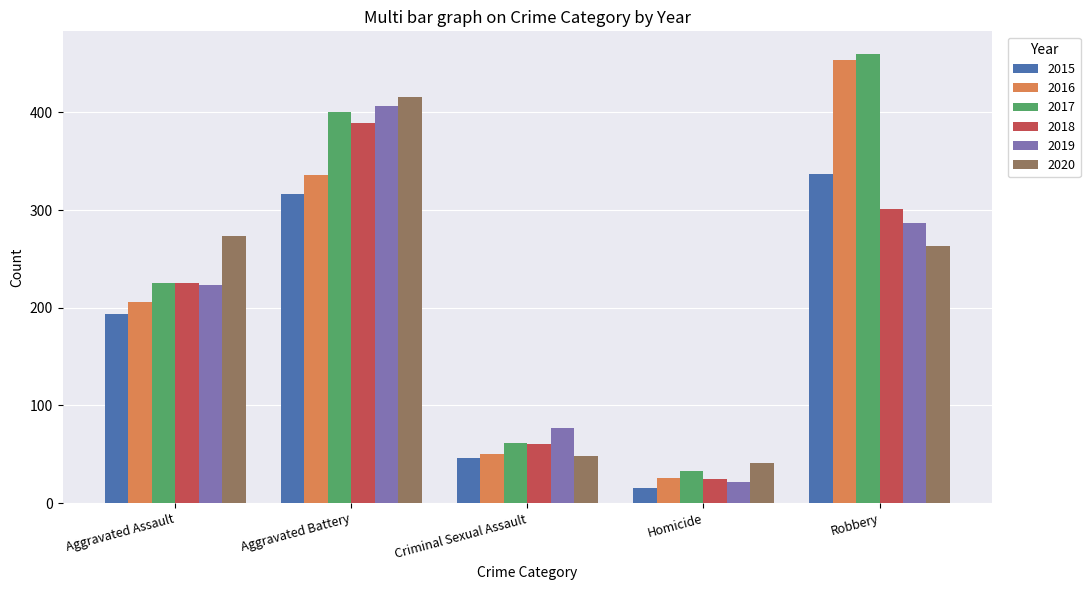

Reading left to right, extract all data points from this chart.

2015: 194	316	46	15	337
2016: 206	336	50	26	454
2017: 225	400	62	33	460
2018: 225	389	60	25	301
2019: 223	407	77	22	287
2020: 273	416	48	41	263